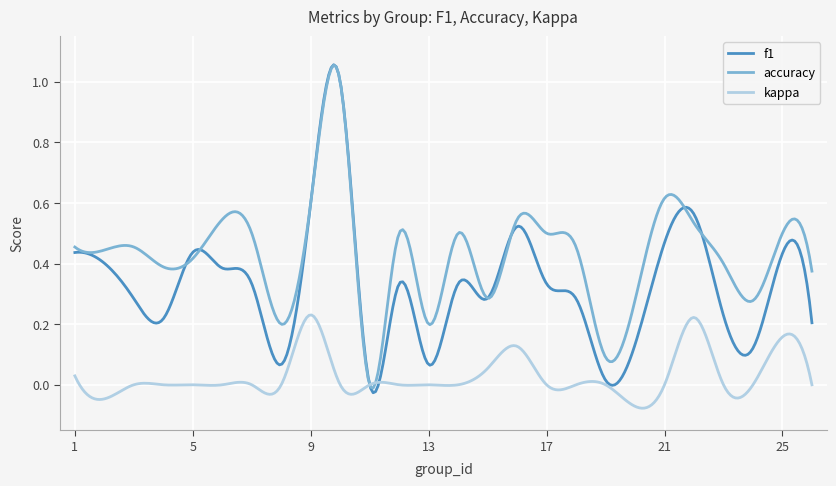

List the series in order of their overall mean, highest first.

accuracy, f1, kappa